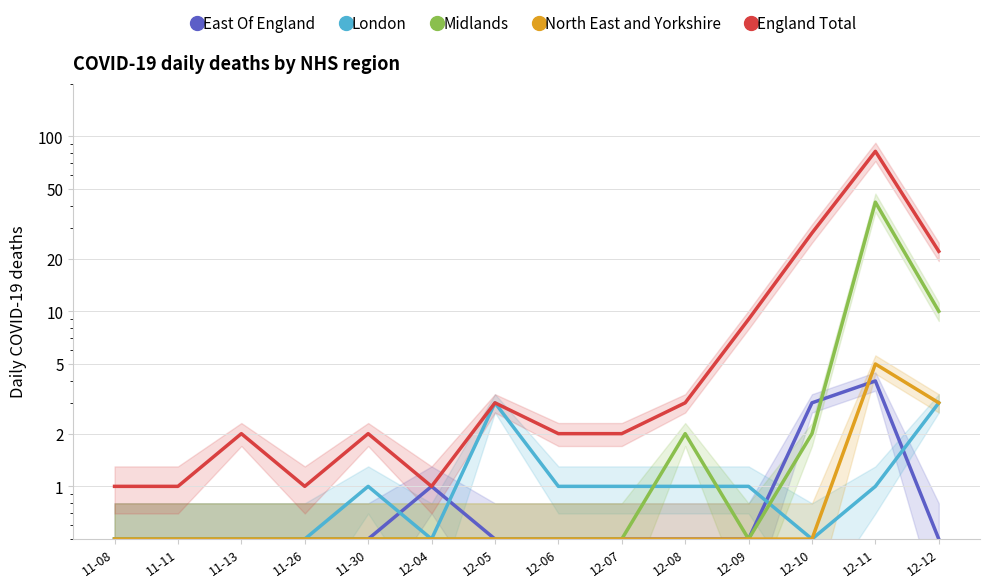

The Midlands series shows 0.5 at 11-11. True or false?

True